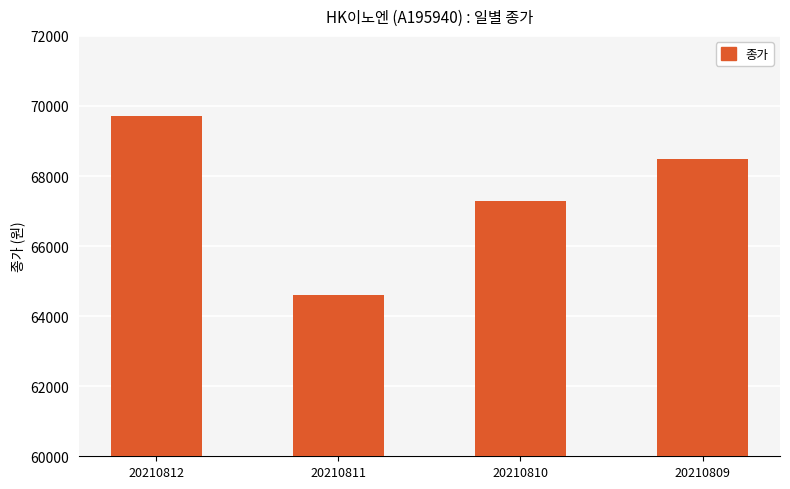

What is the ratio of the value at 20210812 to the value at 20210811?

1.1